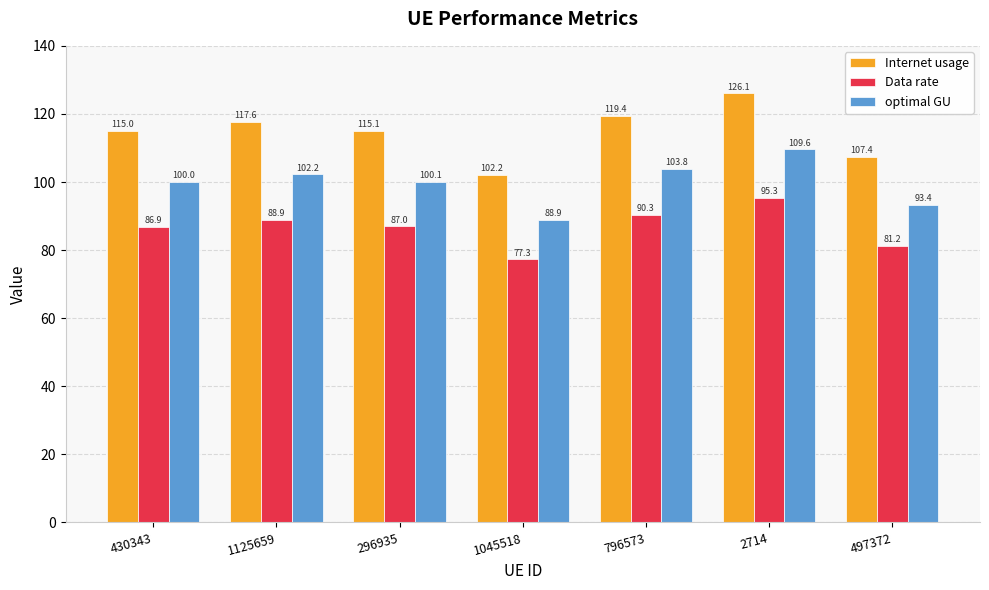

Which series changed the most between 296935 and 796573?

Internet usage